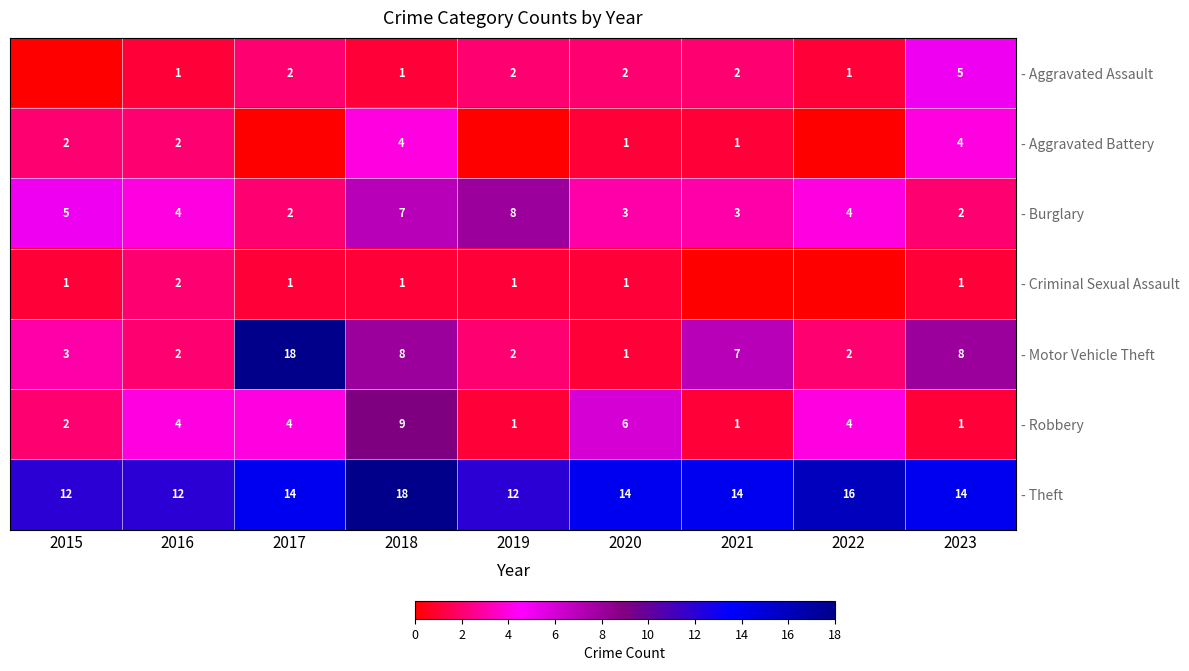

What is the difference between the maximum and minimum values in the - Robbery series?

8